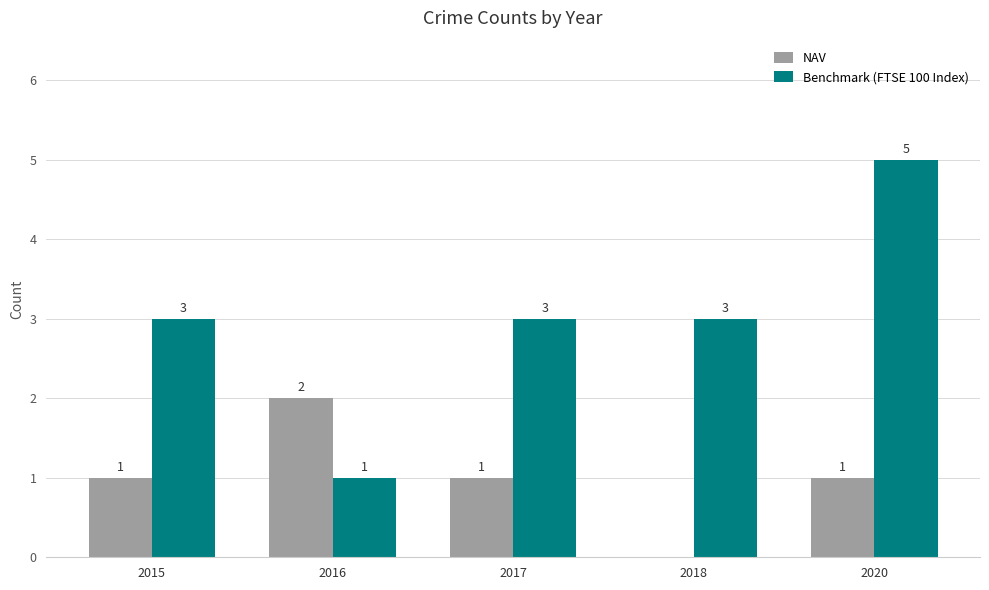

True or false: Benchmark (FTSE 100 Index) has a value of 3 at 2017.

True